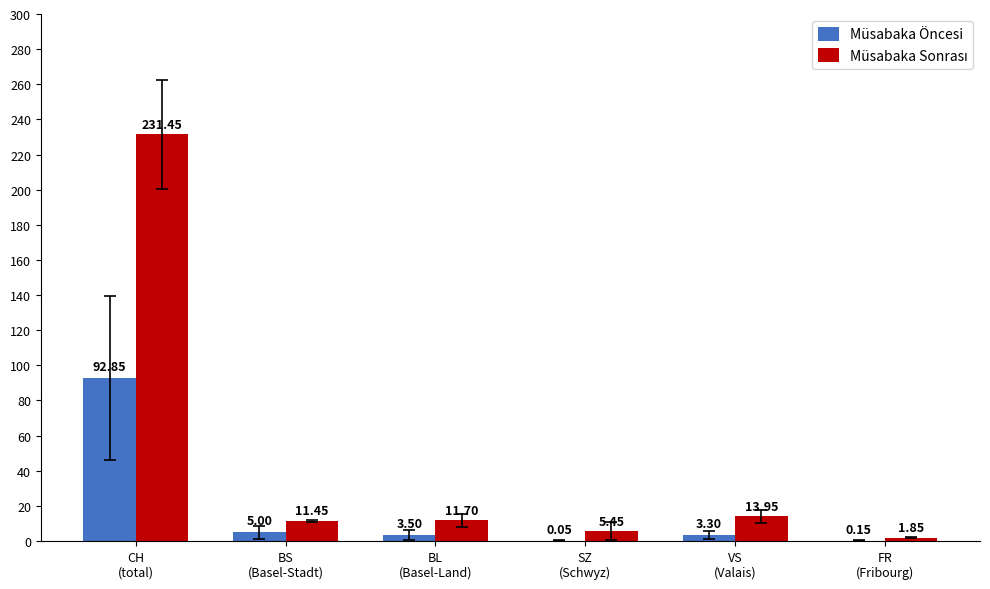

At which label does Müsabaka Öncesi first exceed 3?

CH
(total)